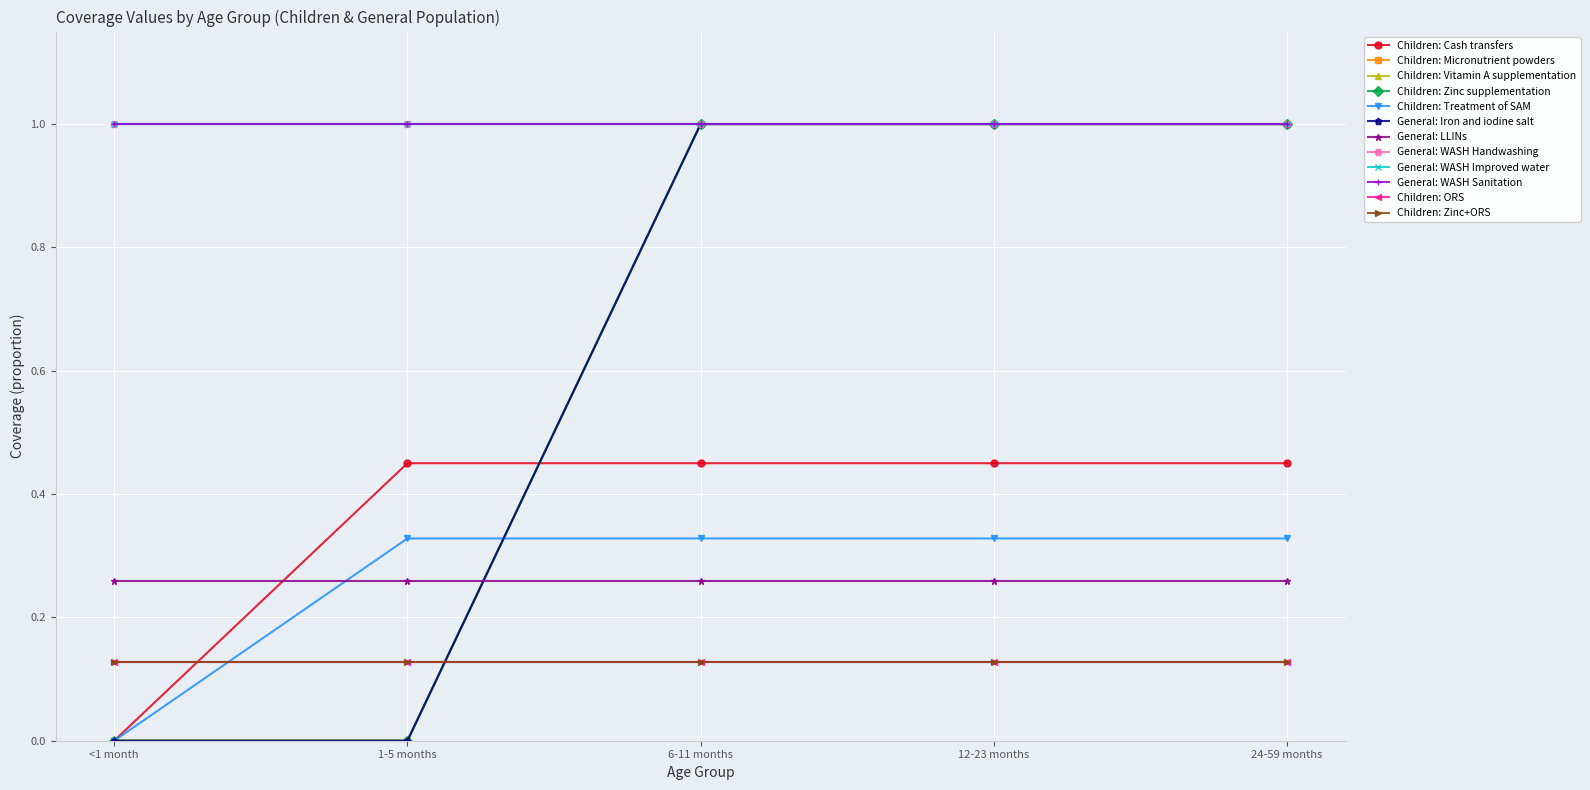

Is it true that Children: Micronutrient powders equals 1.3 at 12-23 months?

False